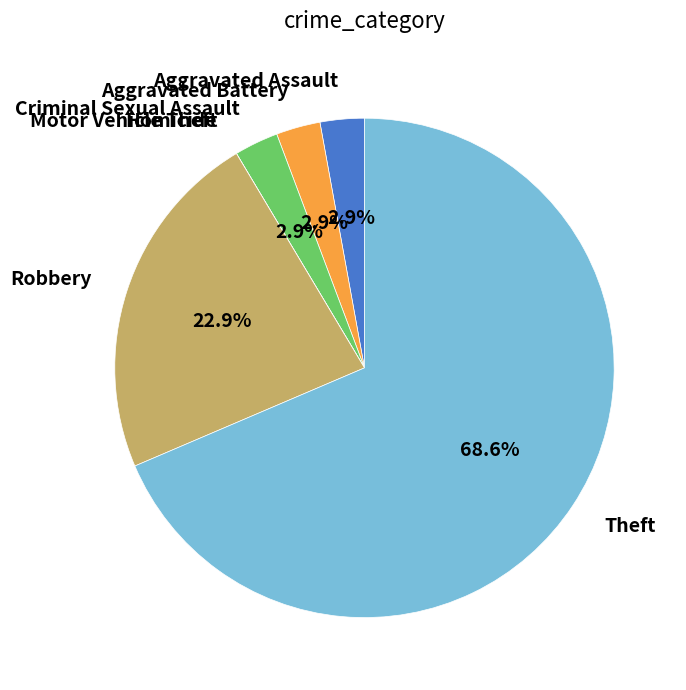

Combined, do Aggravated Battery and Criminal Sexual Assault account for over 50%?

No